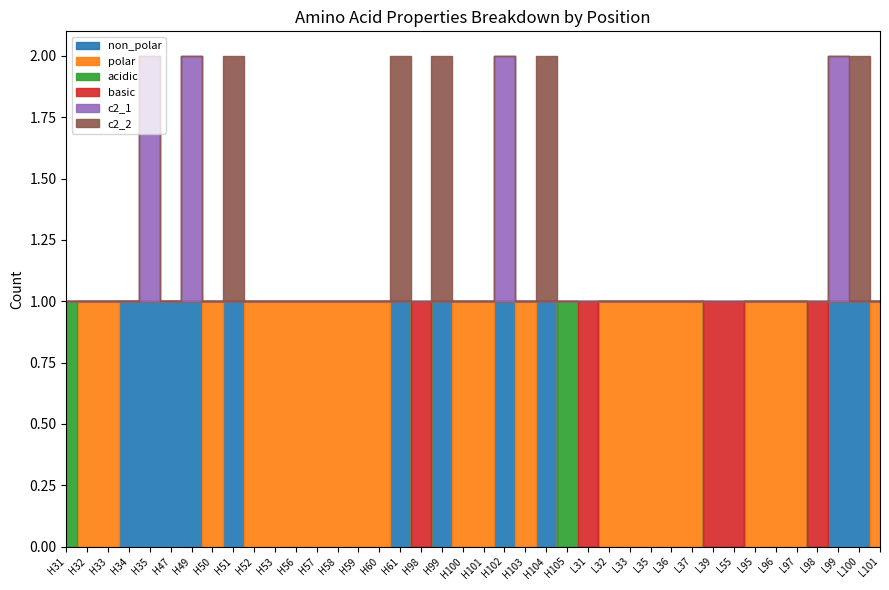

What is the difference between the second highest and second lowest values in the c2_2 series?

1